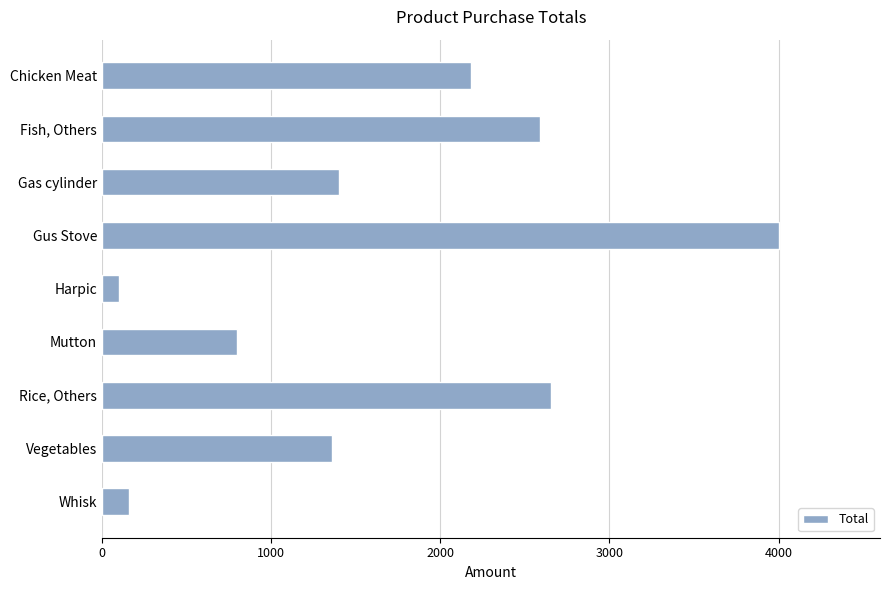

How many distinct data groups are displayed?

1